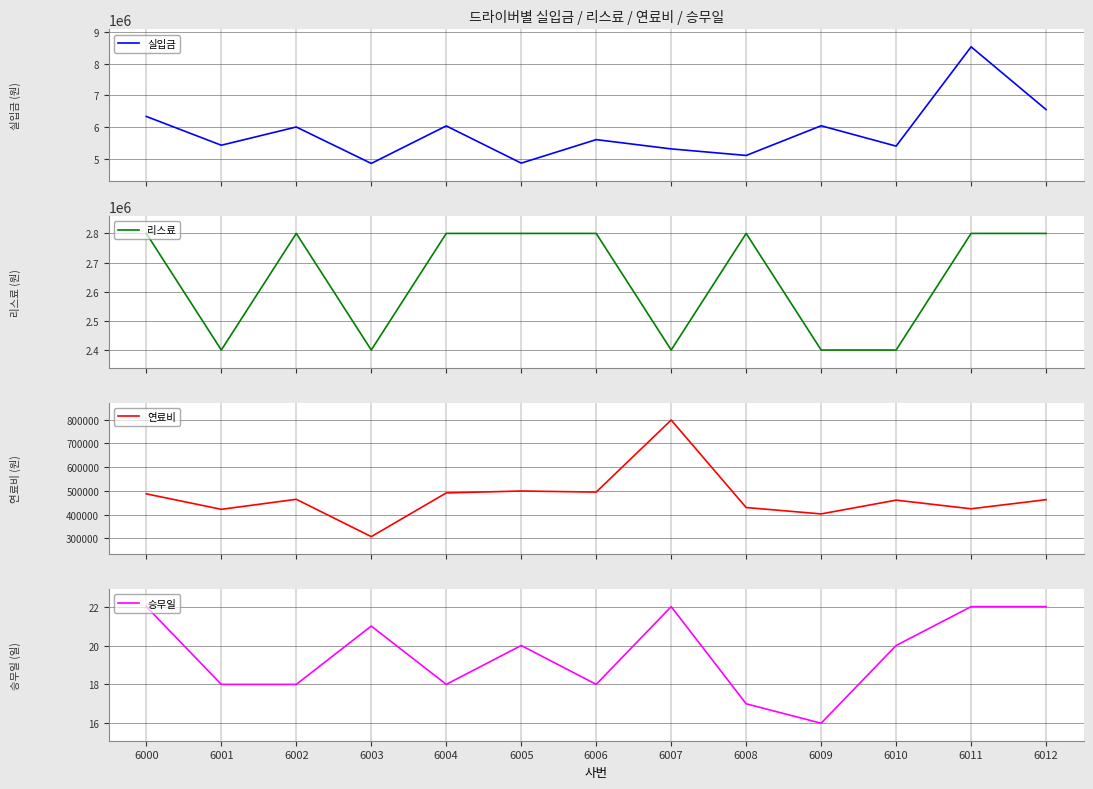

Between 6000 and 6008, which series saw the biggest shift?

실입금